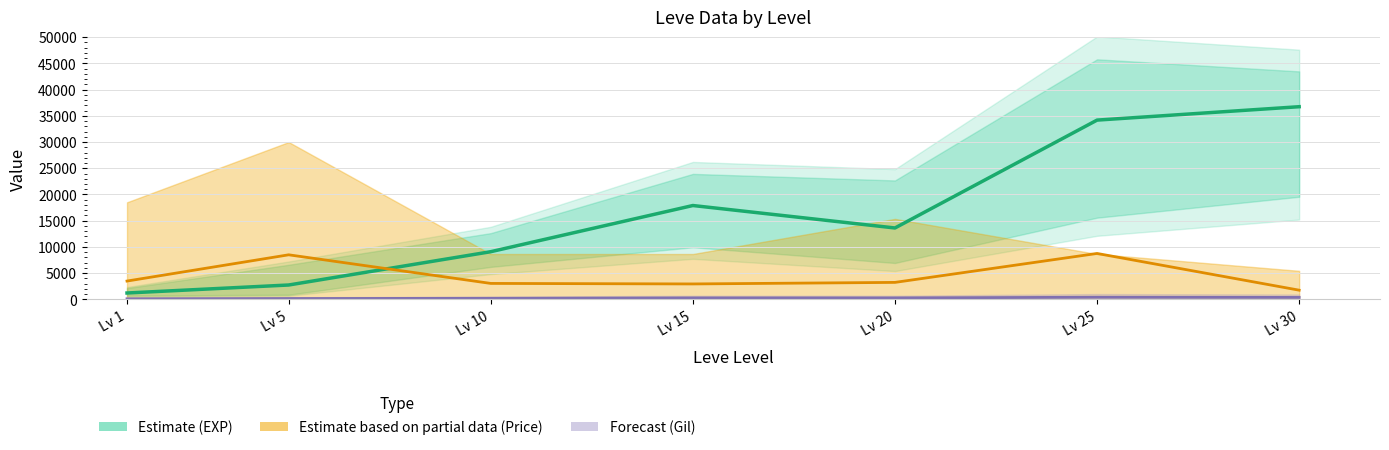

What is the value of the Estimate (EXP) point at the 1st from the left?

1213